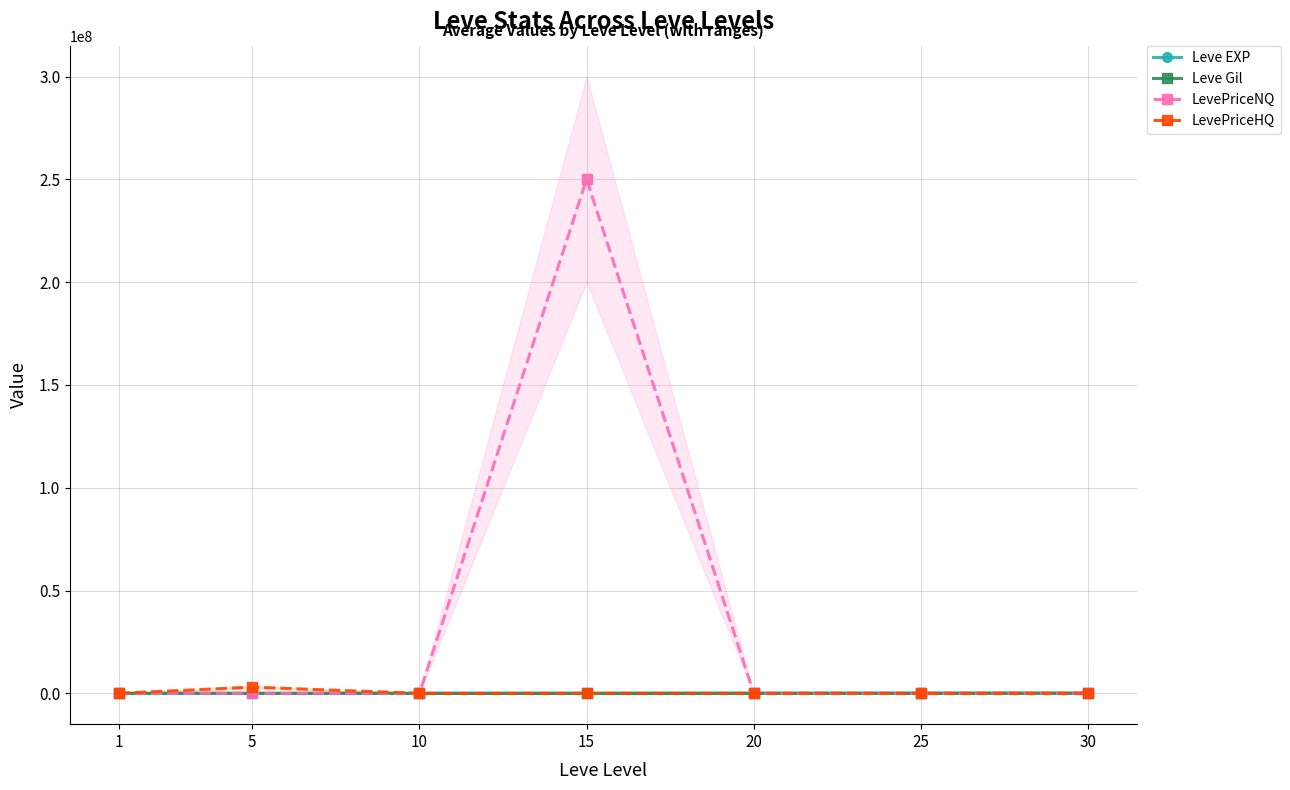

Is this an area chart (filled region under the line)?

No